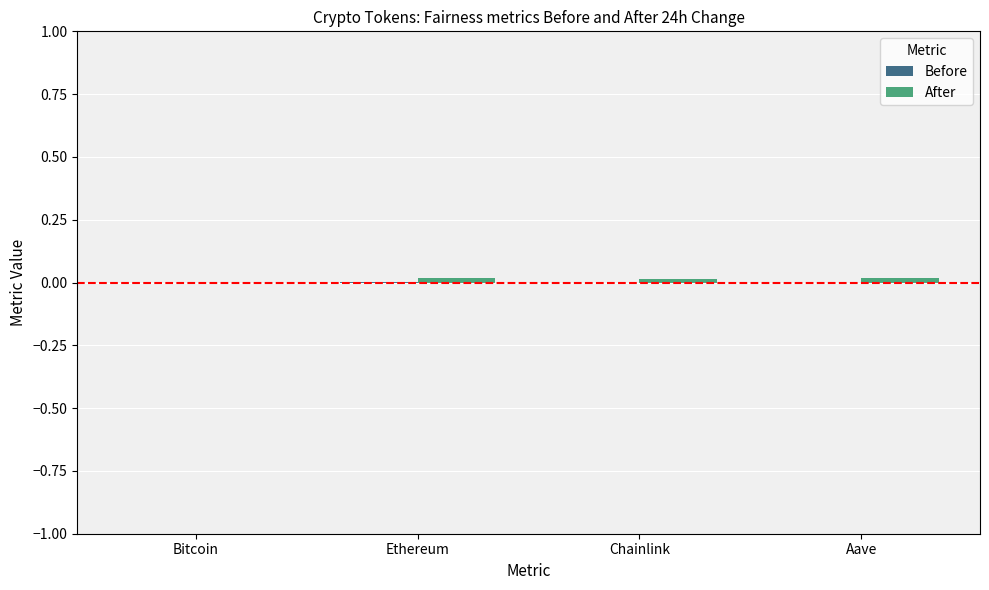

Rank the series by their maximum value, from highest to lowest.

After, Before